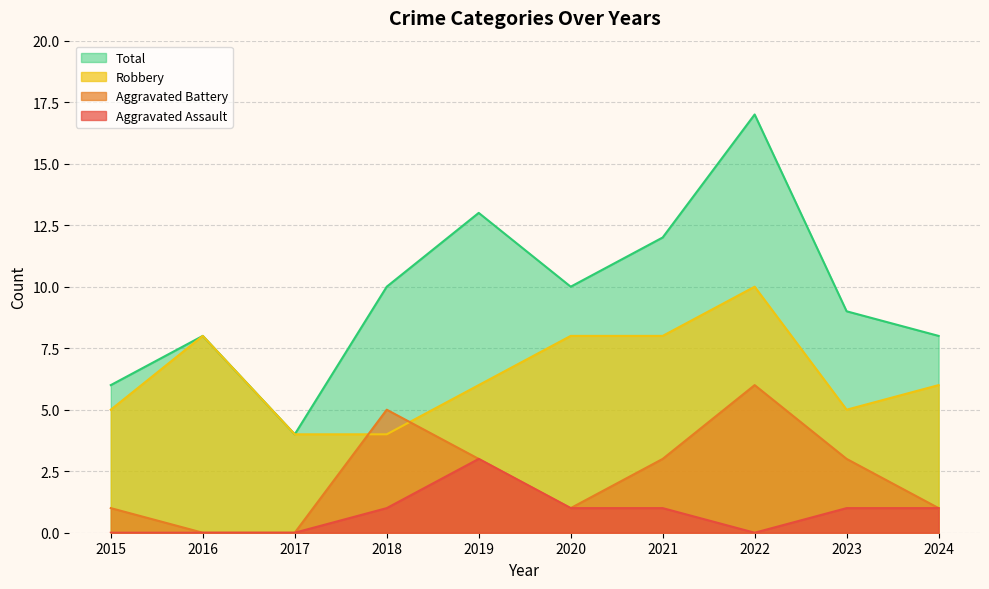

At which label does Aggravated Battery reach its peak?

2022